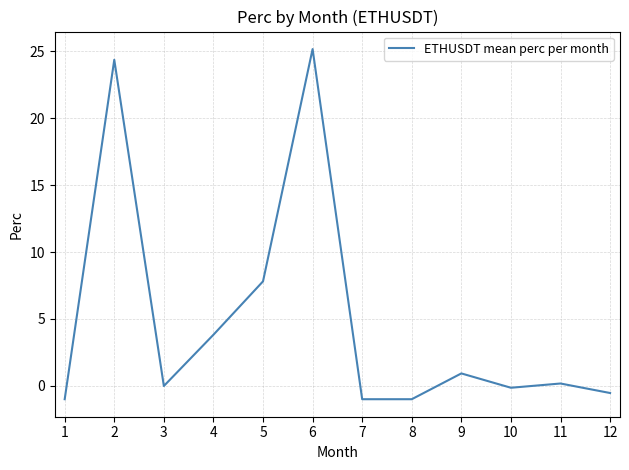

What is the smallest value displayed?

-1.0